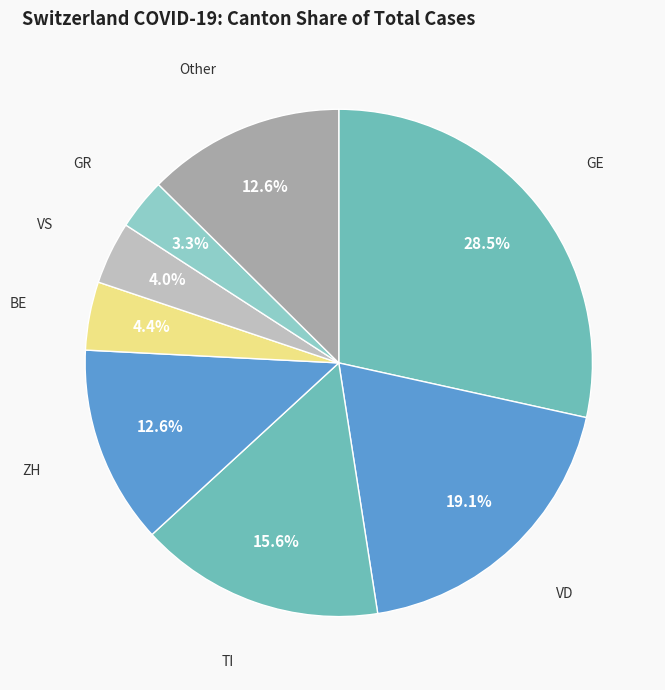

What is the largest slice in the pie chart?

GE